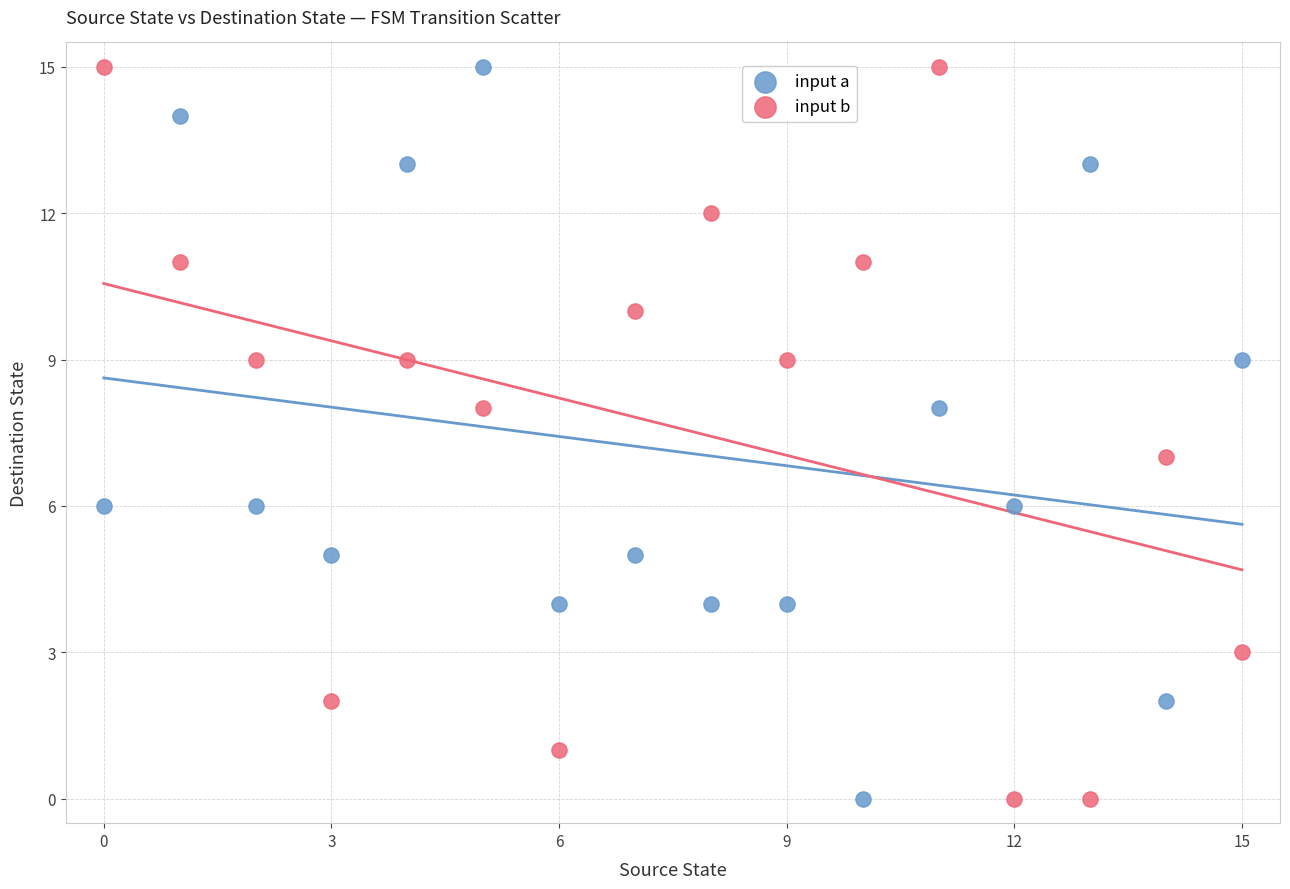

Across all data points, what is the range of Y values (max minus min)?

15